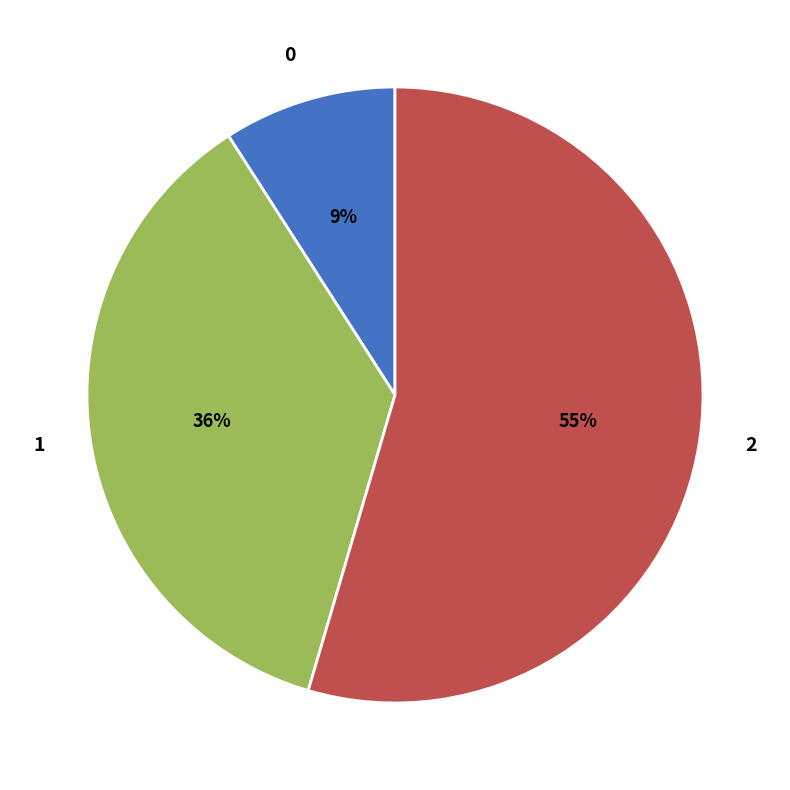

What percentage is the 2 slice, to the nearest percent?

55%